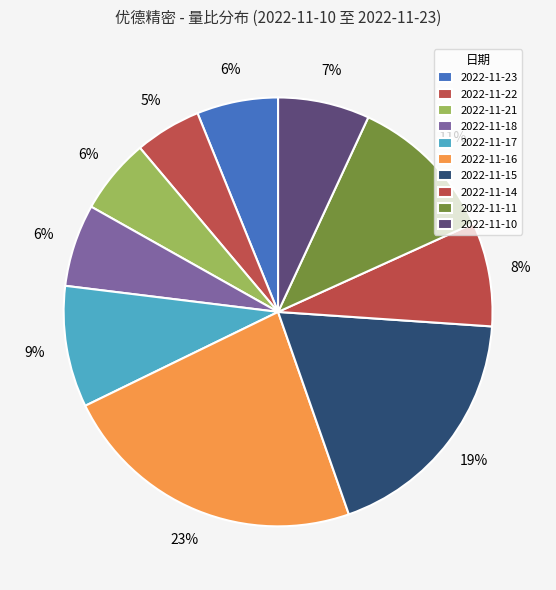

Combined, do 2022-11-17 and 2022-11-22 account for over 50%?

No